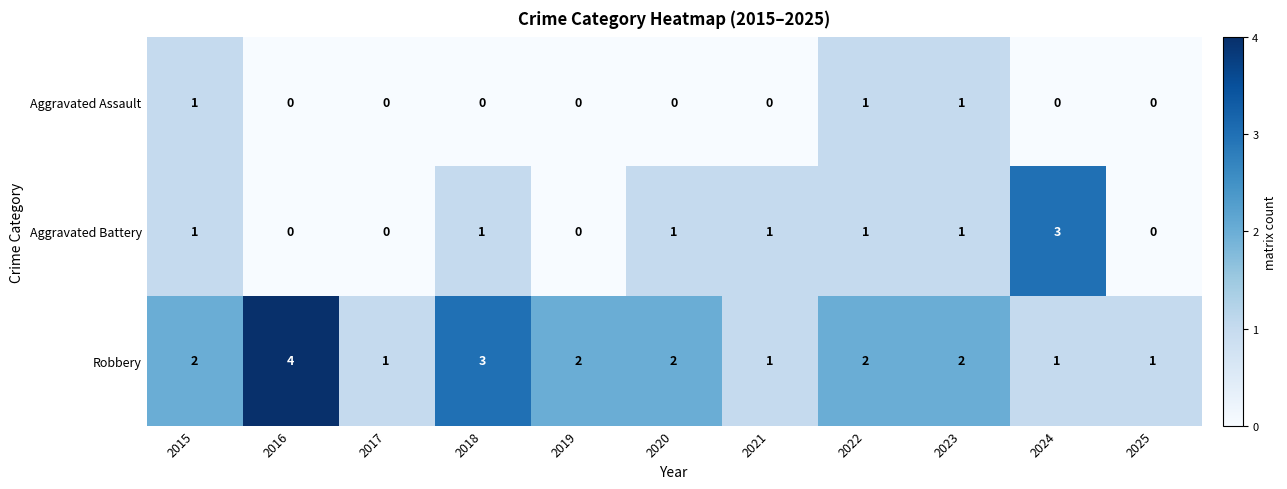

Which category has the highest value in the Robbery series?

2016